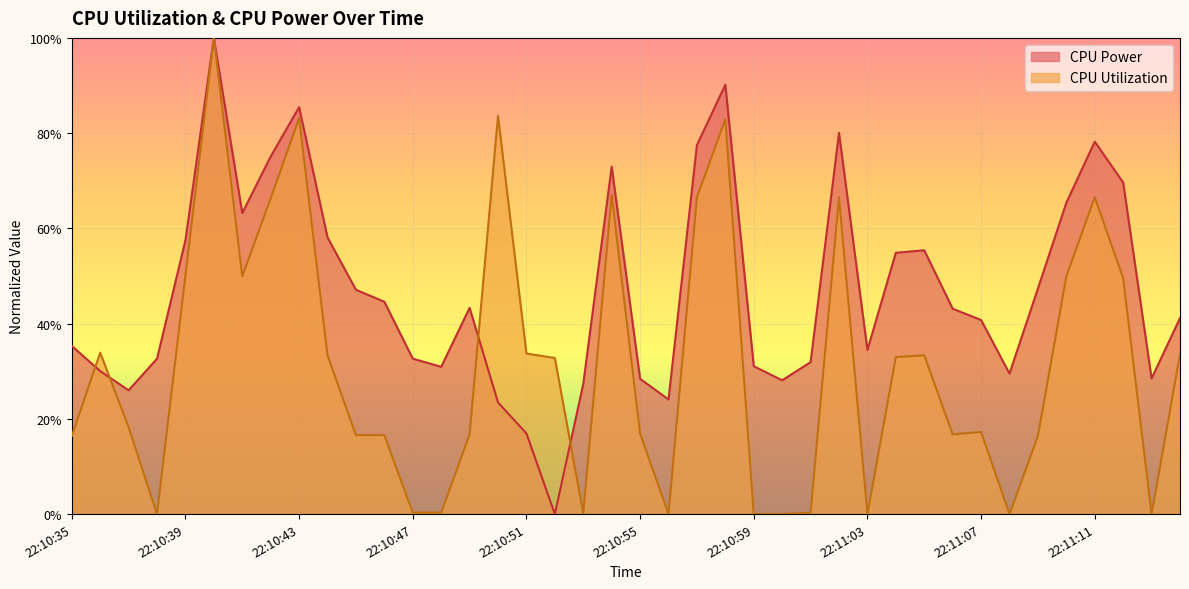

Rank the series at 22:10:41 from lowest to highest value.

CPU Utilization, CPU Power